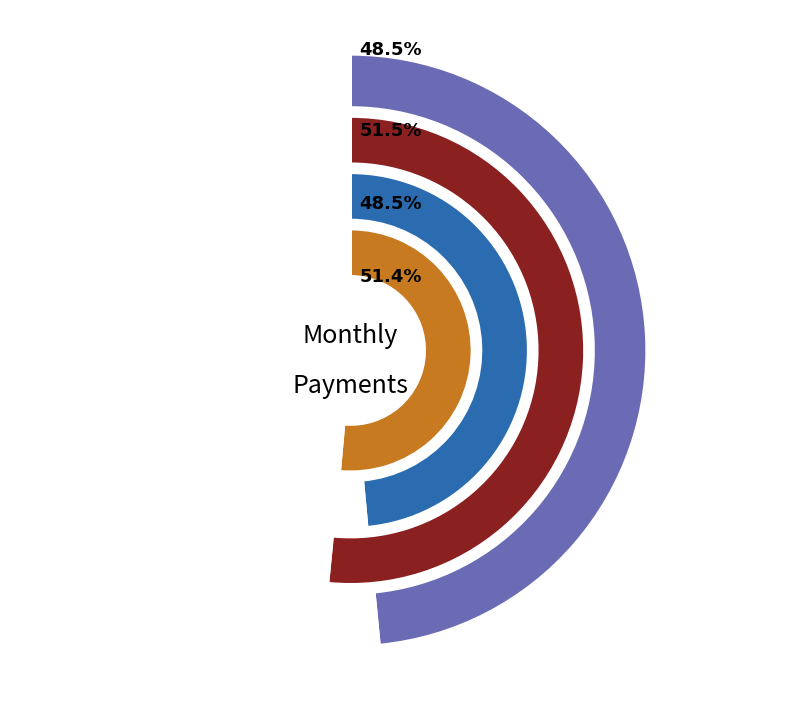

True or false: Month 4 accounts for 14% of the total.

False